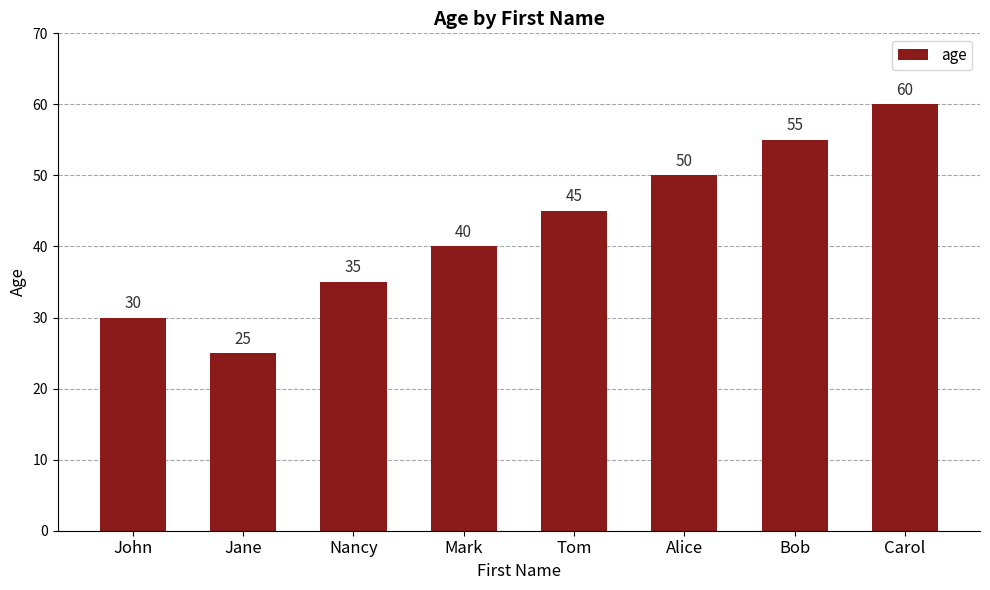

What is the change in value from John to Tom?

+15